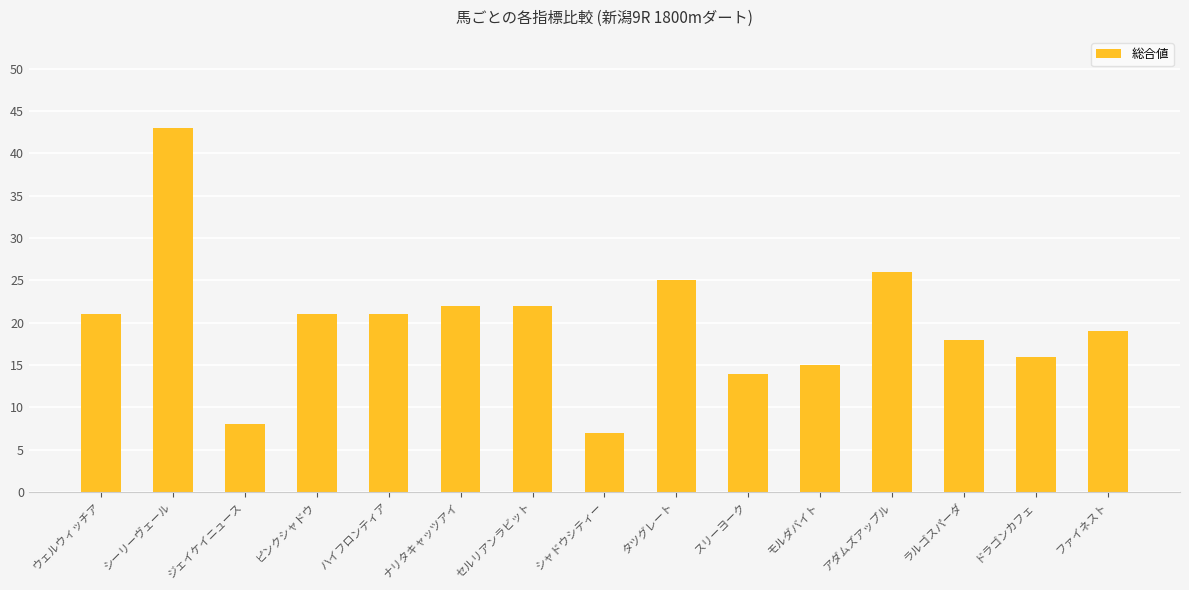

Which category has the highest value across all series?

シーリーヴェール